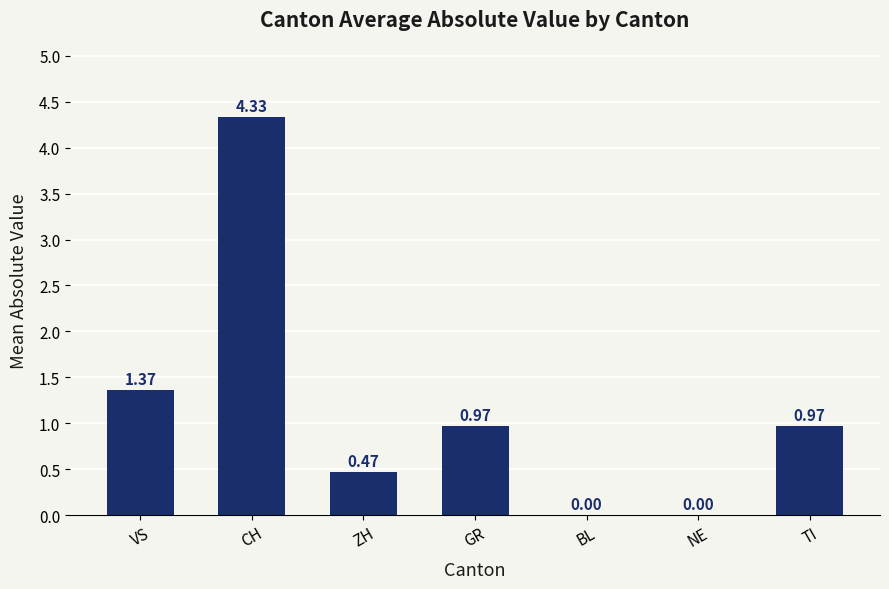

What is the change in value from ZH to GR?

+0.5